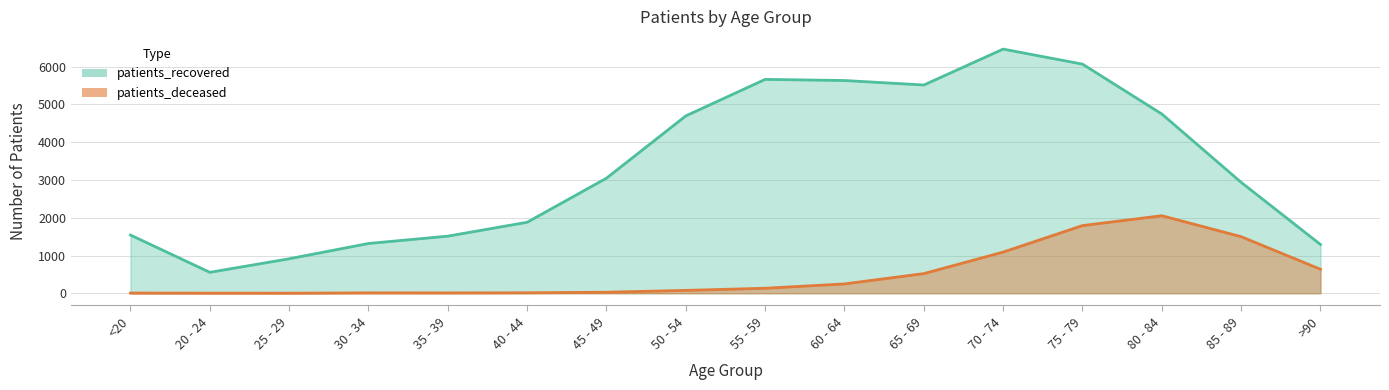

What is the total value across all series at 50 - 54?

4775